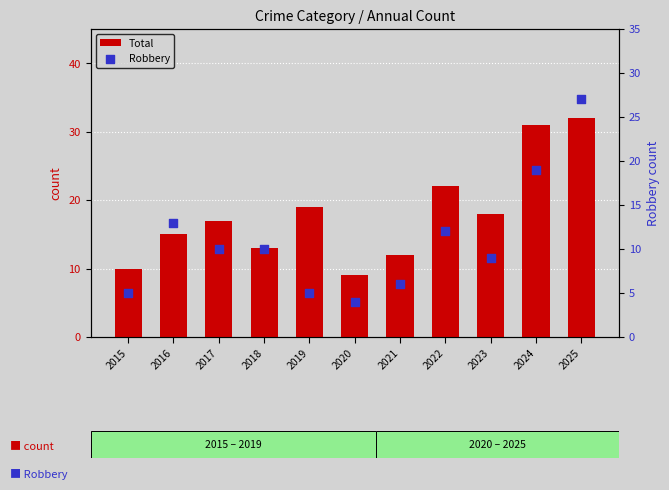

At which category is the sum across all series the highest?

2025